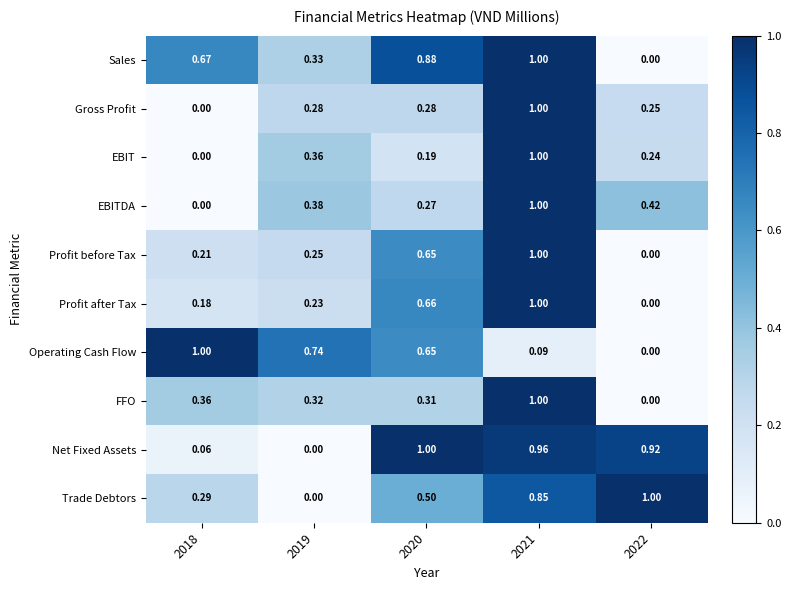

Which series has the largest total across all categories?

Net Fixed Assets